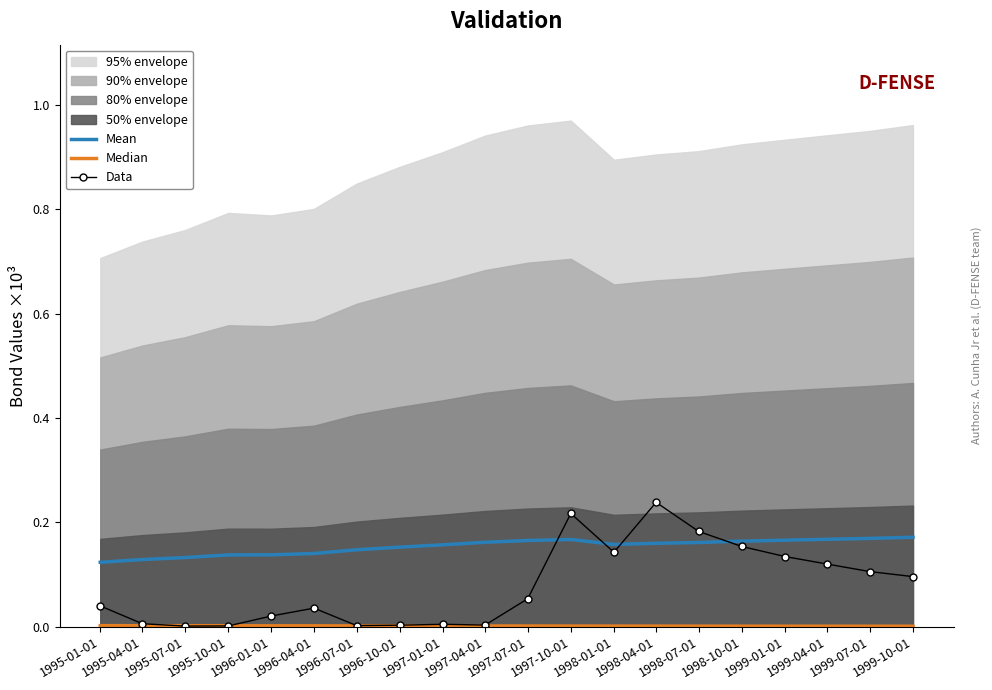

Reading left to right, extract all data points from this chart.

Mean: 1995-01-01=0.1	1995-04-01=0.1	1995-07-01=0.1	1995-10-01=0.1	1996-01-01=0.1	1996-04-01=0.1	1996-07-01=0.1	1996-10-01=0.2	1997-01-01=0.2	1997-04-01=0.2	1997-07-01=0.2	1997-10-01=0.2	1998-01-01=0.2	1998-04-01=0.2	1998-07-01=0.2	1998-10-01=0.2	1999-01-01=0.2	1999-04-01=0.2	1999-07-01=0.2	1999-10-01=0.2
Median: 1995-01-01=0.0	1995-04-01=0.0	1995-07-01=0.0	1995-10-01=0.0	1996-01-01=0.0	1996-04-01=0.0	1996-07-01=0.0	1996-10-01=0.0	1997-01-01=0.0	1997-04-01=0.0	1997-07-01=0.0	1997-10-01=0.0	1998-01-01=0.0	1998-04-01=0.0	1998-07-01=0.0	1998-10-01=0.0	1999-01-01=0.0	1999-04-01=0.0	1999-07-01=0.0	1999-10-01=0.0
Data: 1995-01-01=0.0	1995-04-01=0.0	1995-07-01=0.0	1995-10-01=0.0	1996-01-01=0.0	1996-04-01=0.0	1996-07-01=0.0	1996-10-01=0.0	1997-01-01=0.0	1997-04-01=0.0	1997-07-01=0.1	1997-10-01=0.2	1998-01-01=0.1	1998-04-01=0.2	1998-07-01=0.2	1998-10-01=0.2	1999-01-01=0.1	1999-04-01=0.1	1999-07-01=0.1	1999-10-01=0.1